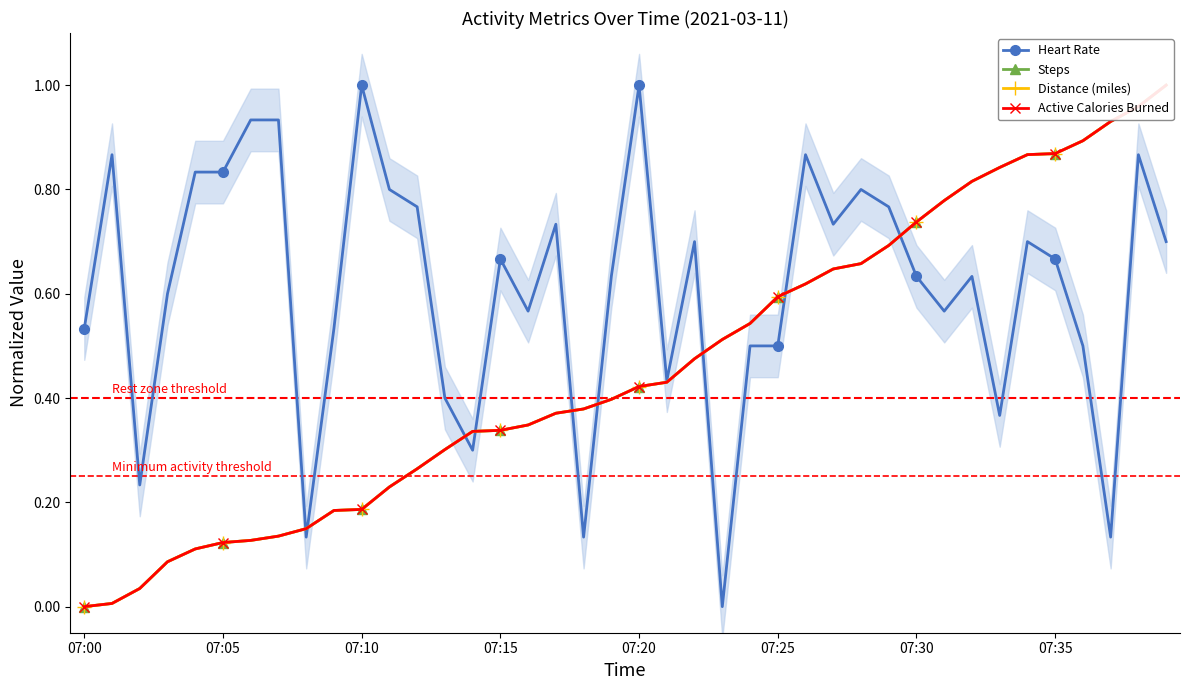

True or false: Heart Rate has more than 0 points higher than both neighbors.

True